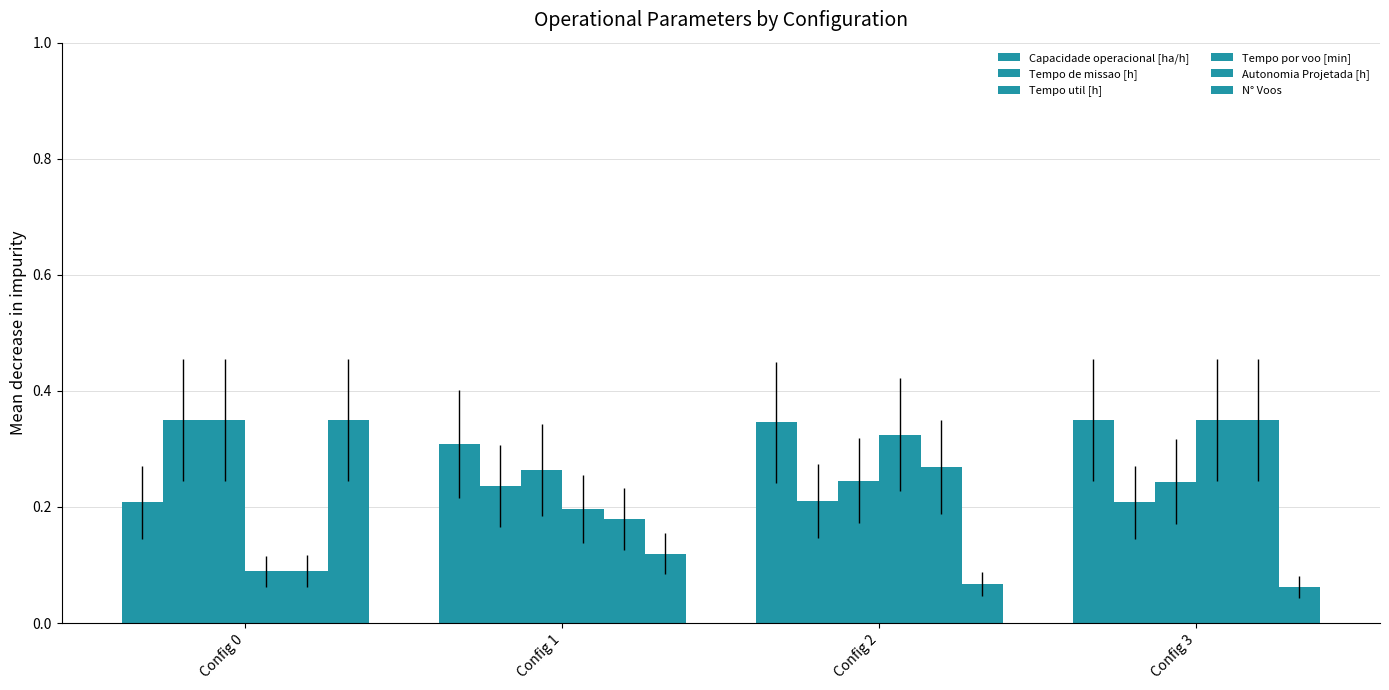

Count the number of data series in this chart.

6